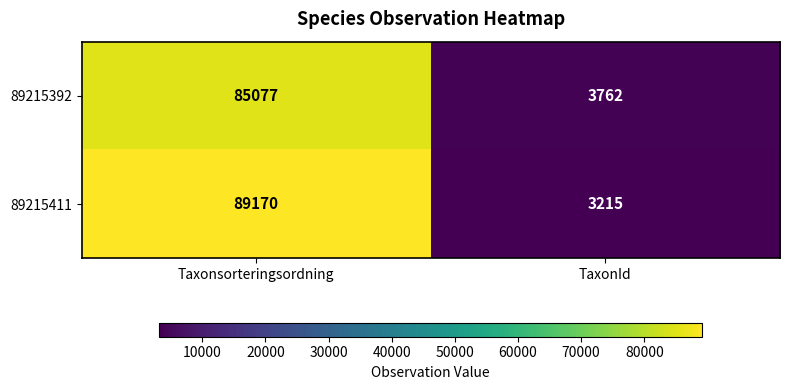

At Taxonsorteringsordning, list the series in order from smallest to largest.

89215392, 89215411